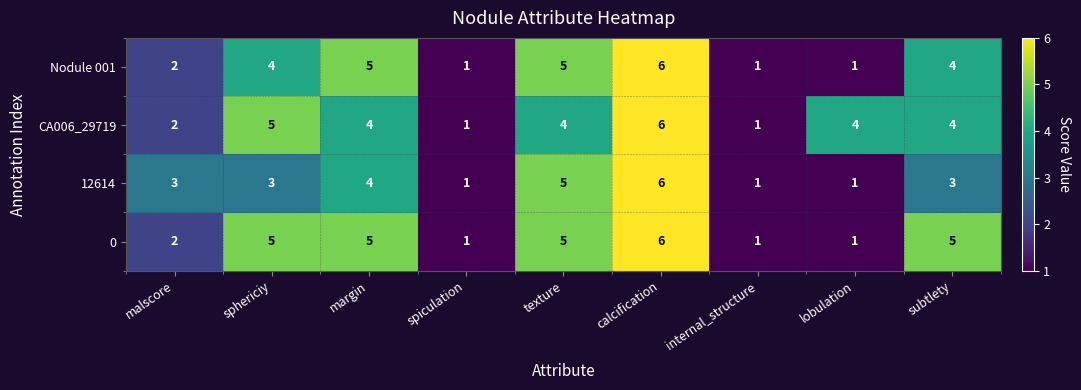

What is the greatest value displayed?

6